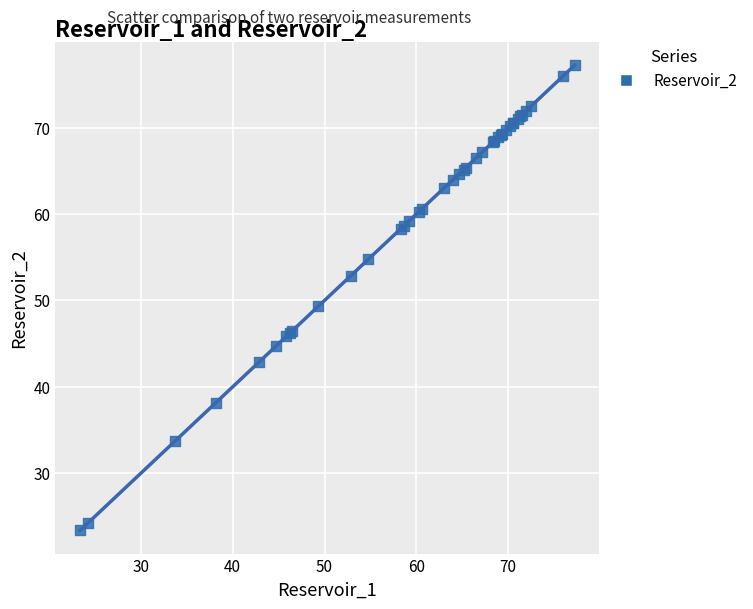

What Y value in the scatter plot is closest to 50?

49.3